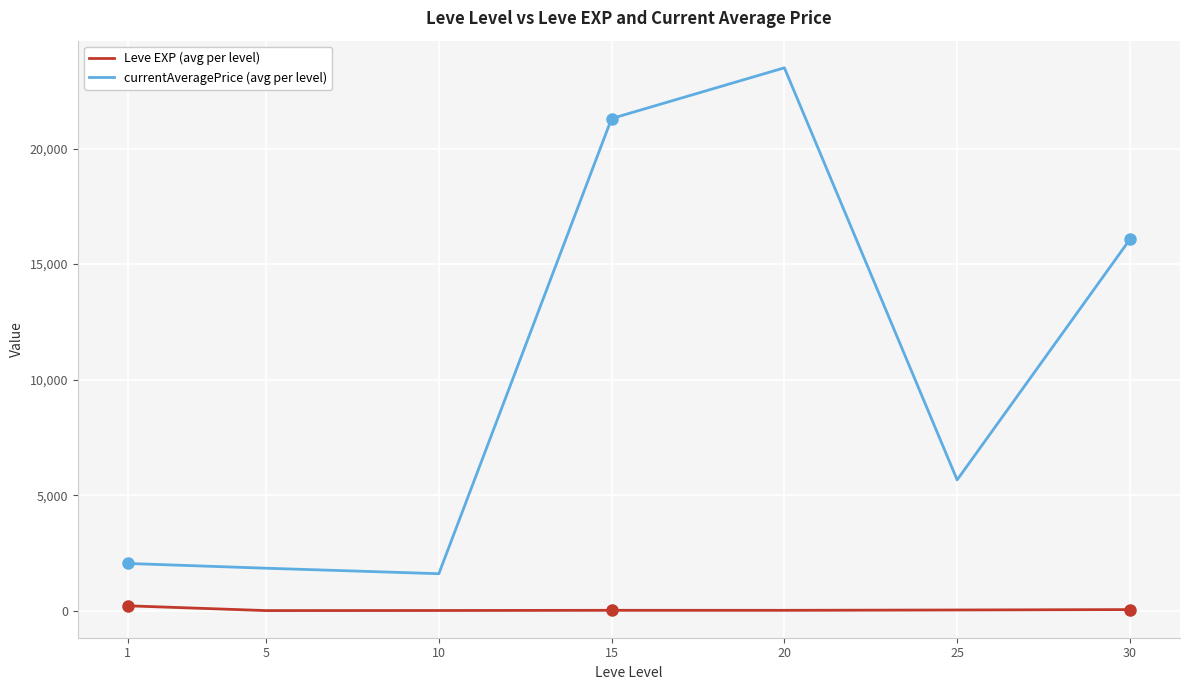

Count the number of categories in the chart.

7